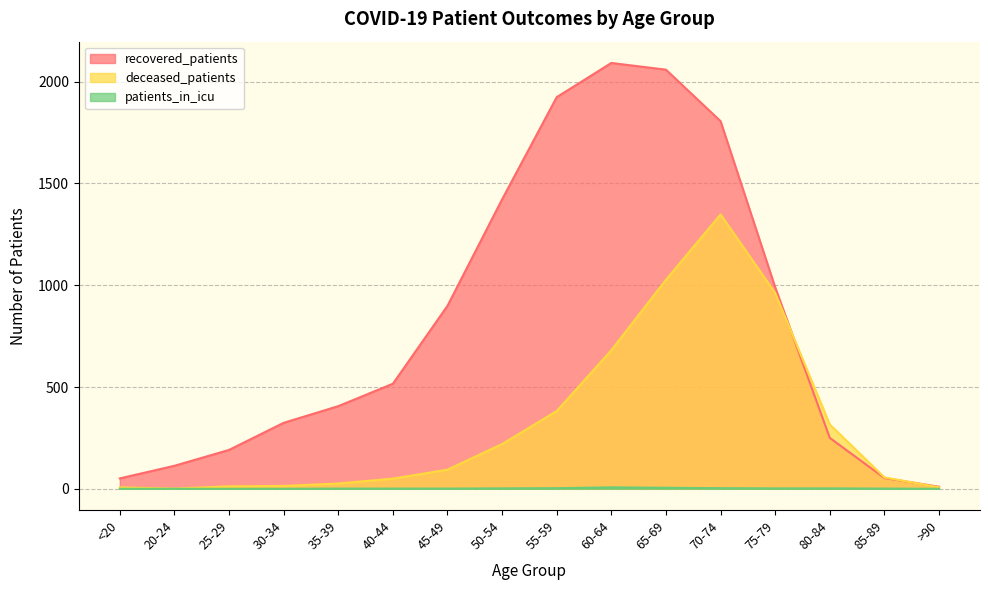

What position from the right is 30-34?

13